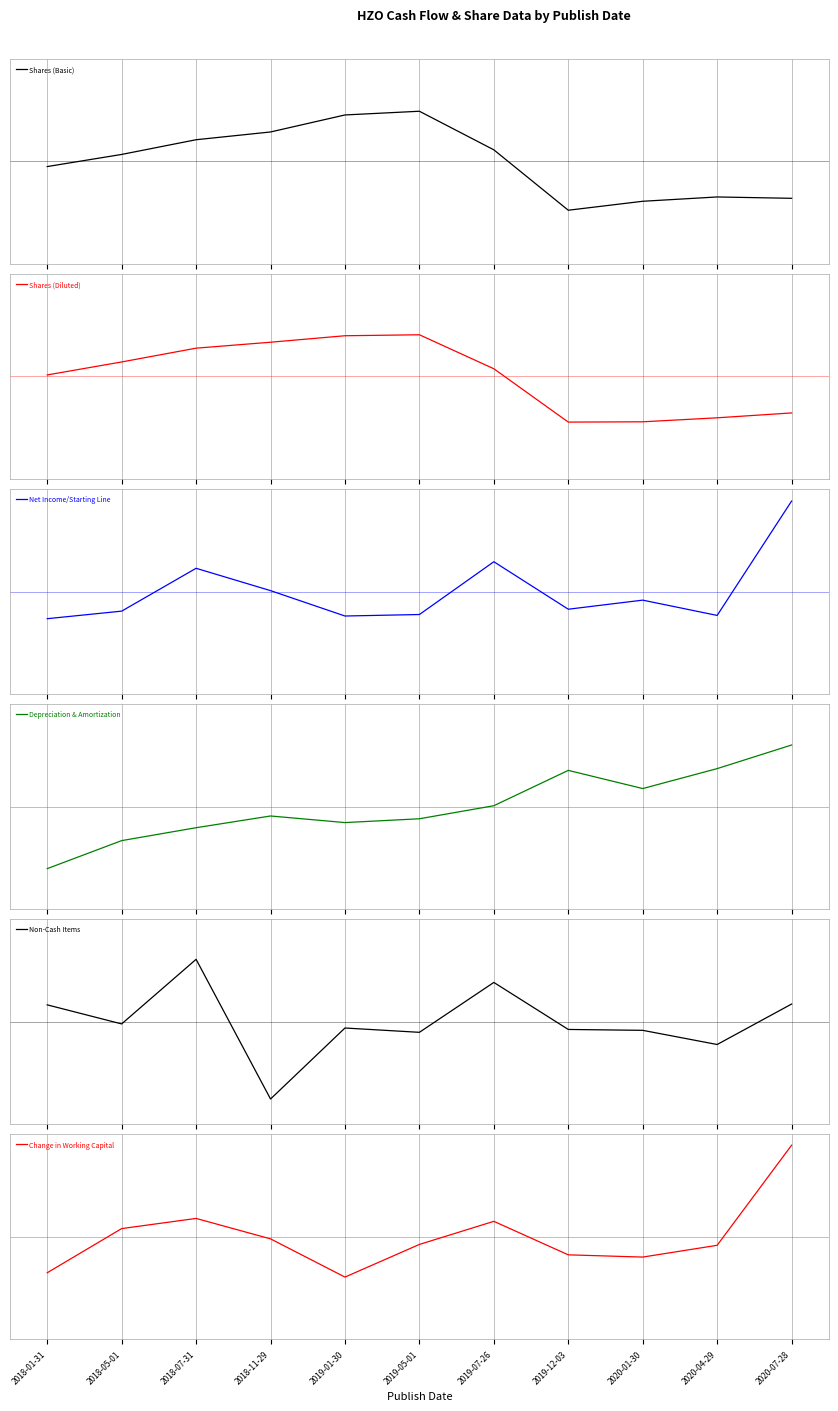

Which series has the largest total across all categories?

Shares (Basic)